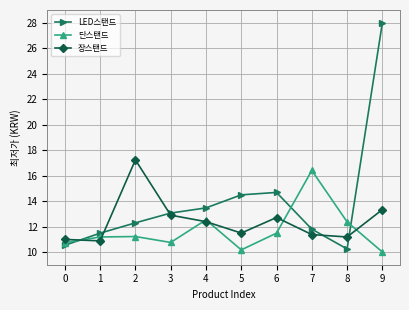

Which series has the largest range (max minus min)?

LED스탠드